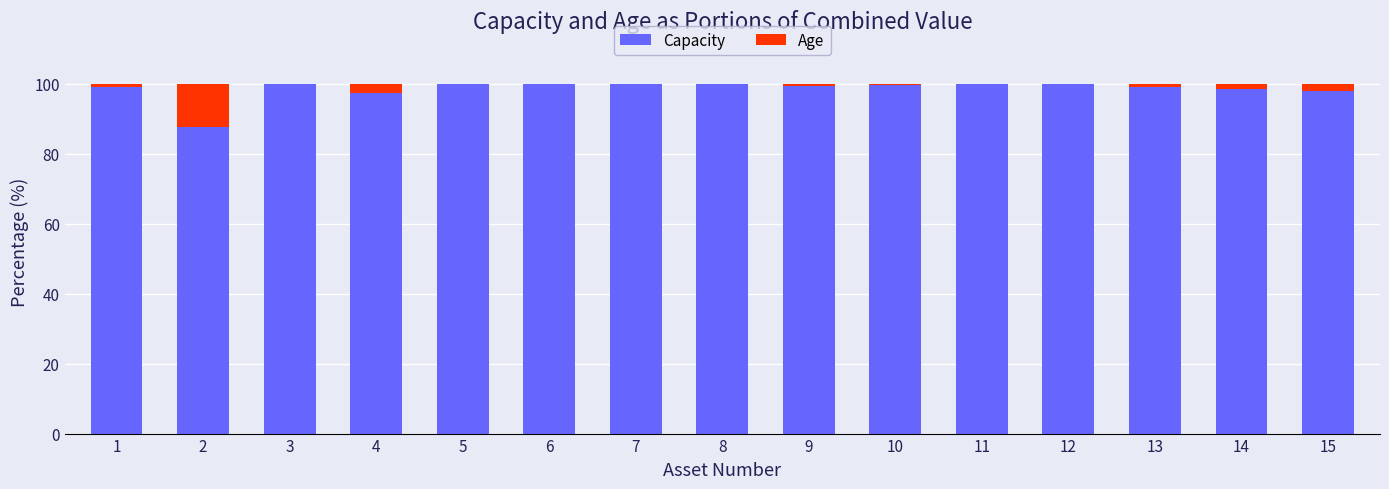

What is the maximum value for Capacity?

100.0